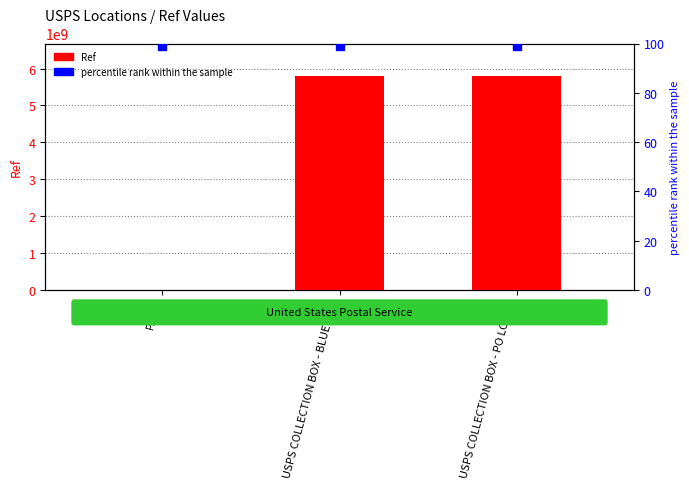

At which label is the value closest to 2903888292?

PAGE